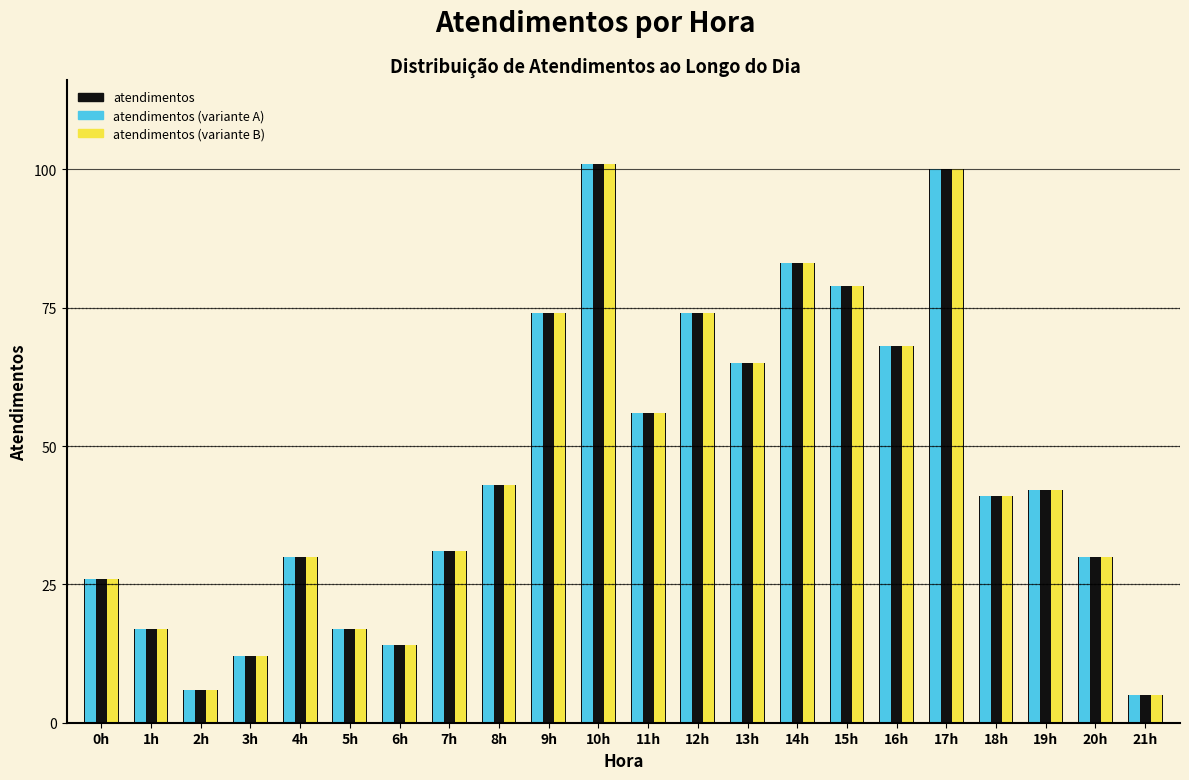

What is the smallest value displayed?

5